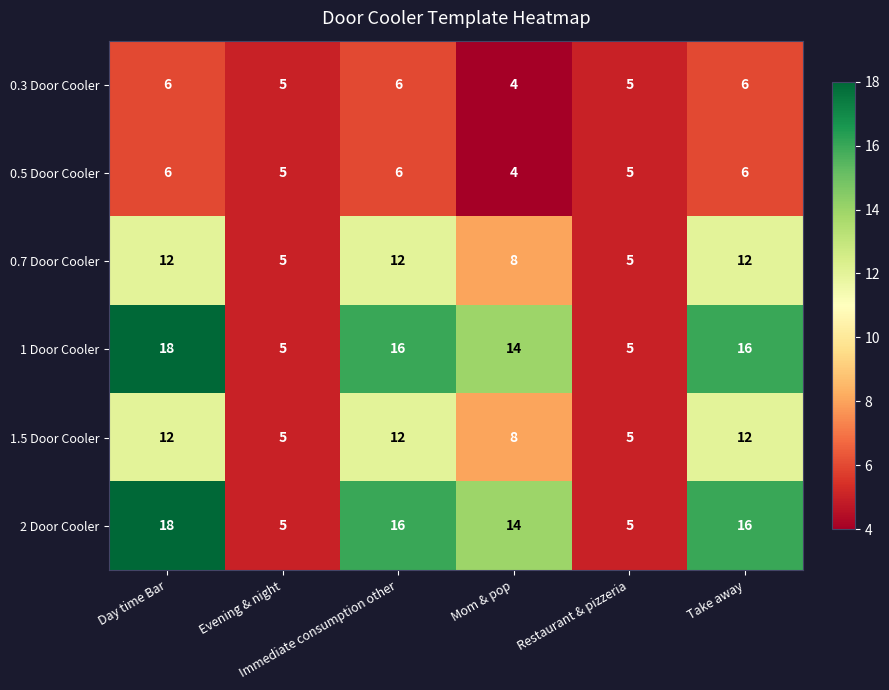

What is the difference between the maximum and second lowest values in the 2 Door Cooler series?

13